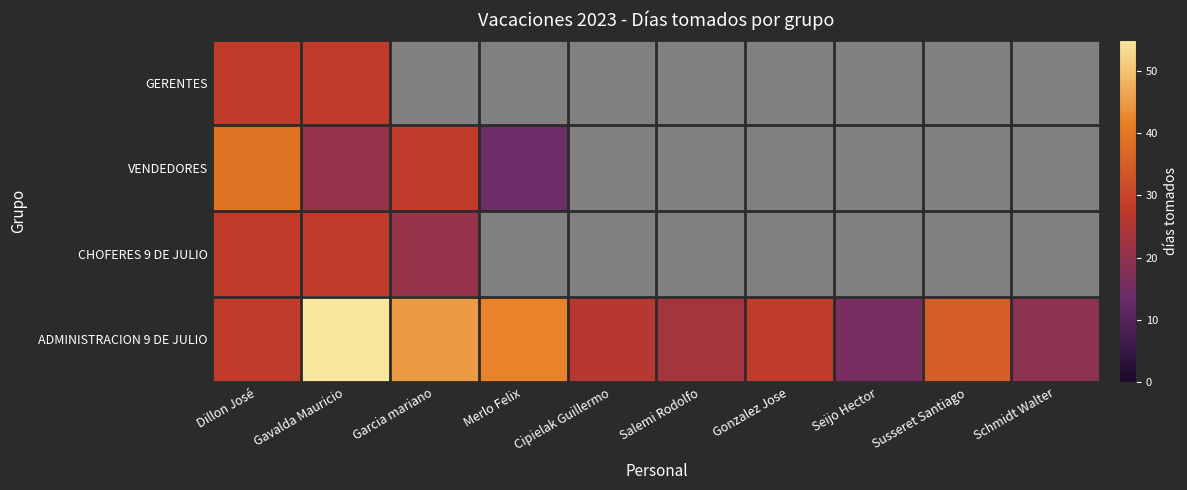

What value does the ADMINISTRACION 9 DE JULIO series have at Gonzalez Jose?

28.0